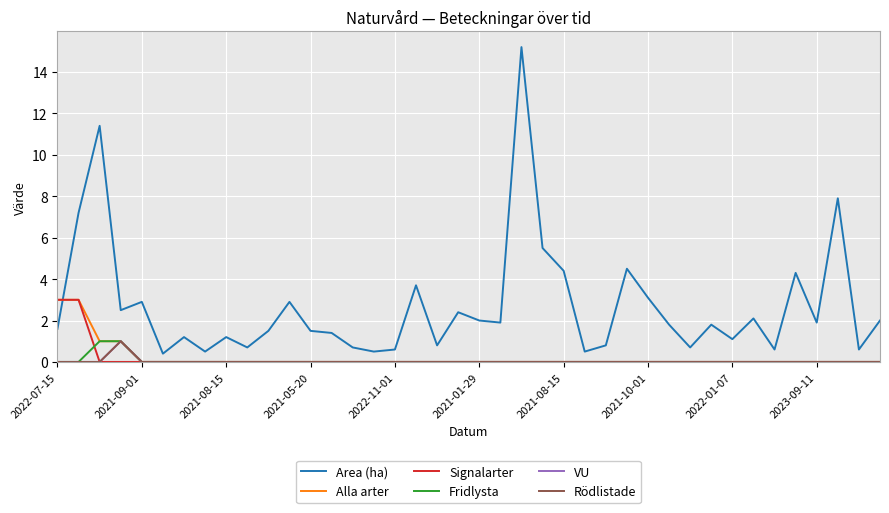

Reading right to left, extract all data points from this chart.

Area (ha): 2.0	0.6	7.9	1.9	4.3	0.6	2.1	1.1	1.8	0.7	1.8	3.1	4.5	0.8	0.5	4.4	5.5	15.2	1.9	2.0	2.4	0.8	3.7	0.6	0.5	0.7	1.4	1.5	2.9	1.5	0.7	1.2	0.5	1.2	0.4	2.9	2.5	11.4	7.2	1.6
Alla arter: 0.0	0.0	0.0	0.0	0.0	0.0	0.0	0.0	0.0	0.0	0.0	0.0	0.0	0.0	0.0	0.0	0.0	0.0	0.0	0.0	0.0	0.0	0.0	0.0	0.0	0.0	0.0	0.0	0.0	0.0	0.0	0.0	0.0	0.0	0.0	0.0	1.0	1.0	3.0	3.0
Signalarter: 0.0	0.0	0.0	0.0	0.0	0.0	0.0	0.0	0.0	0.0	0.0	0.0	0.0	0.0	0.0	0.0	0.0	0.0	0.0	0.0	0.0	0.0	0.0	0.0	0.0	0.0	0.0	0.0	0.0	0.0	0.0	0.0	0.0	0.0	0.0	0.0	0.0	0.0	3.0	3.0
Fridlysta: 0.0	0.0	0.0	0.0	0.0	0.0	0.0	0.0	0.0	0.0	0.0	0.0	0.0	0.0	0.0	0.0	0.0	0.0	0.0	0.0	0.0	0.0	0.0	0.0	0.0	0.0	0.0	0.0	0.0	0.0	0.0	0.0	0.0	0.0	0.0	0.0	1.0	1.0	0.0	0.0
VU: 0.0	0.0	0.0	0.0	0.0	0.0	0.0	0.0	0.0	0.0	0.0	0.0	0.0	0.0	0.0	0.0	0.0	0.0	0.0	0.0	0.0	0.0	0.0	0.0	0.0	0.0	0.0	0.0	0.0	0.0	0.0	0.0	0.0	0.0	0.0	0.0	1.0	0.0	0.0	0.0
Rödlistade: 0.0	0.0	0.0	0.0	0.0	0.0	0.0	0.0	0.0	0.0	0.0	0.0	0.0	0.0	0.0	0.0	0.0	0.0	0.0	0.0	0.0	0.0	0.0	0.0	0.0	0.0	0.0	0.0	0.0	0.0	0.0	0.0	0.0	0.0	0.0	0.0	1.0	0.0	0.0	0.0